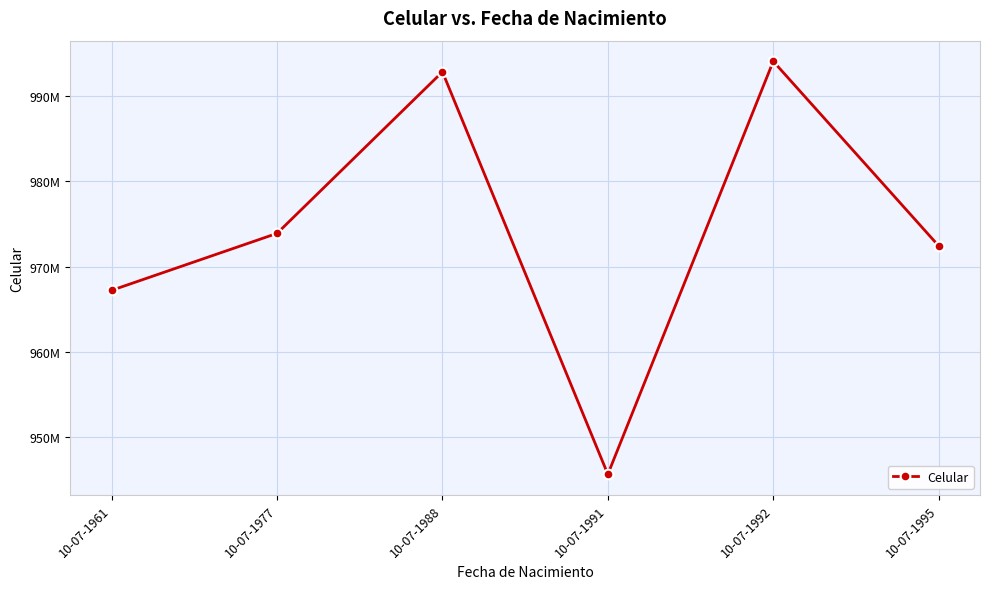

Rank the categories by value from lowest to highest.

10-07-1991, 10-07-1961, 10-07-1995, 10-07-1977, 10-07-1988, 10-07-1992